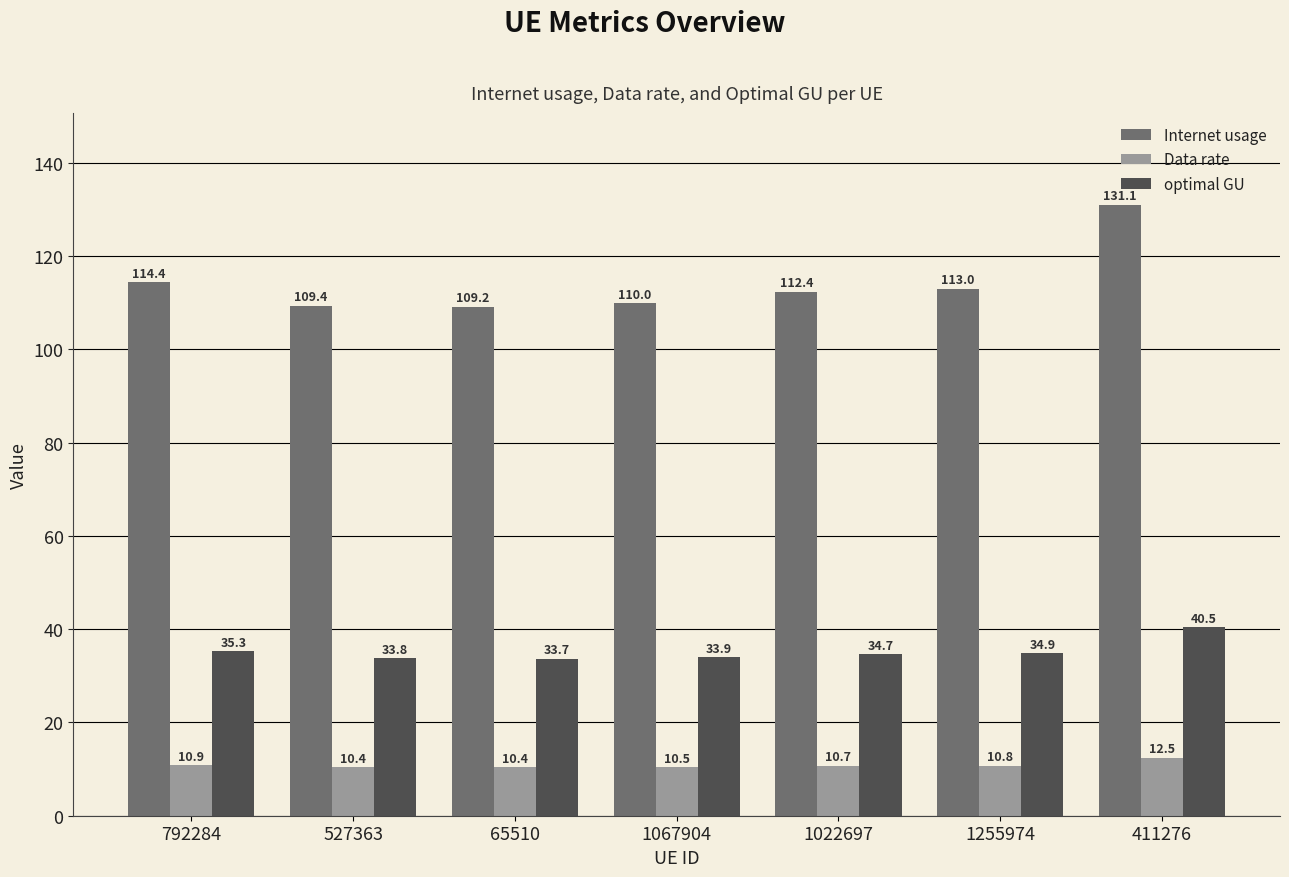

Rank the series by their average value, from highest to lowest.

Internet usage, optimal GU, Data rate